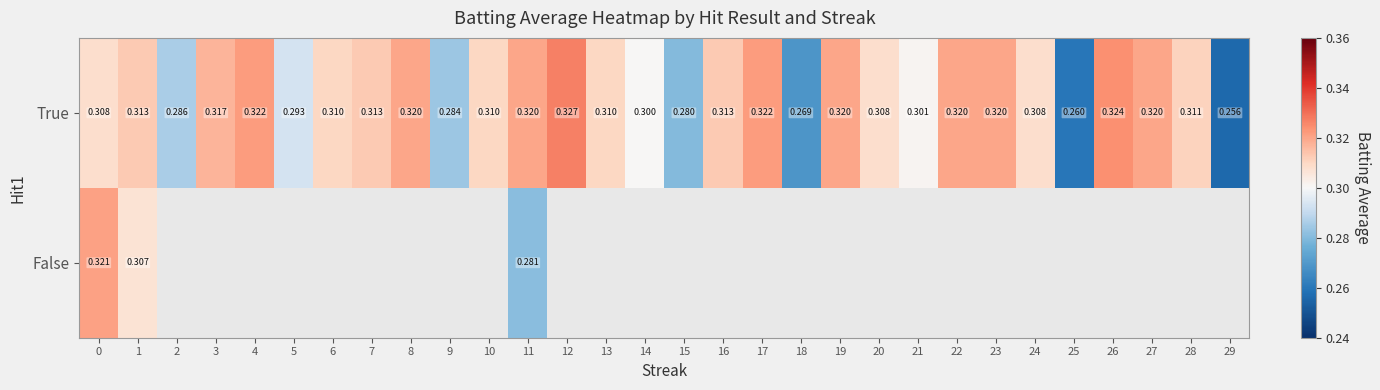

True or false: True has a value of 0.1 at 11.

False